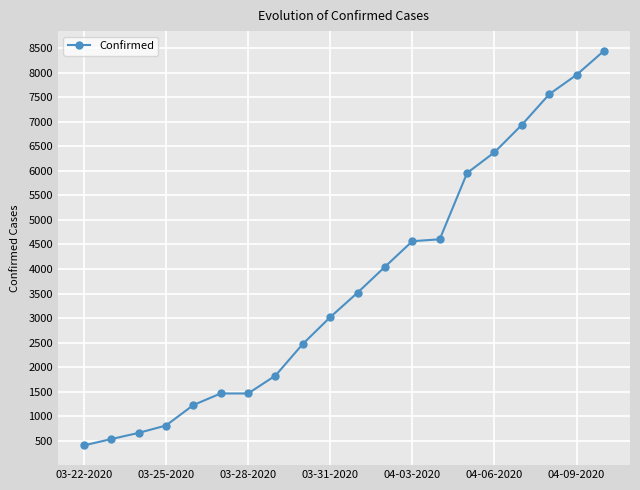

What is the average value?

3693